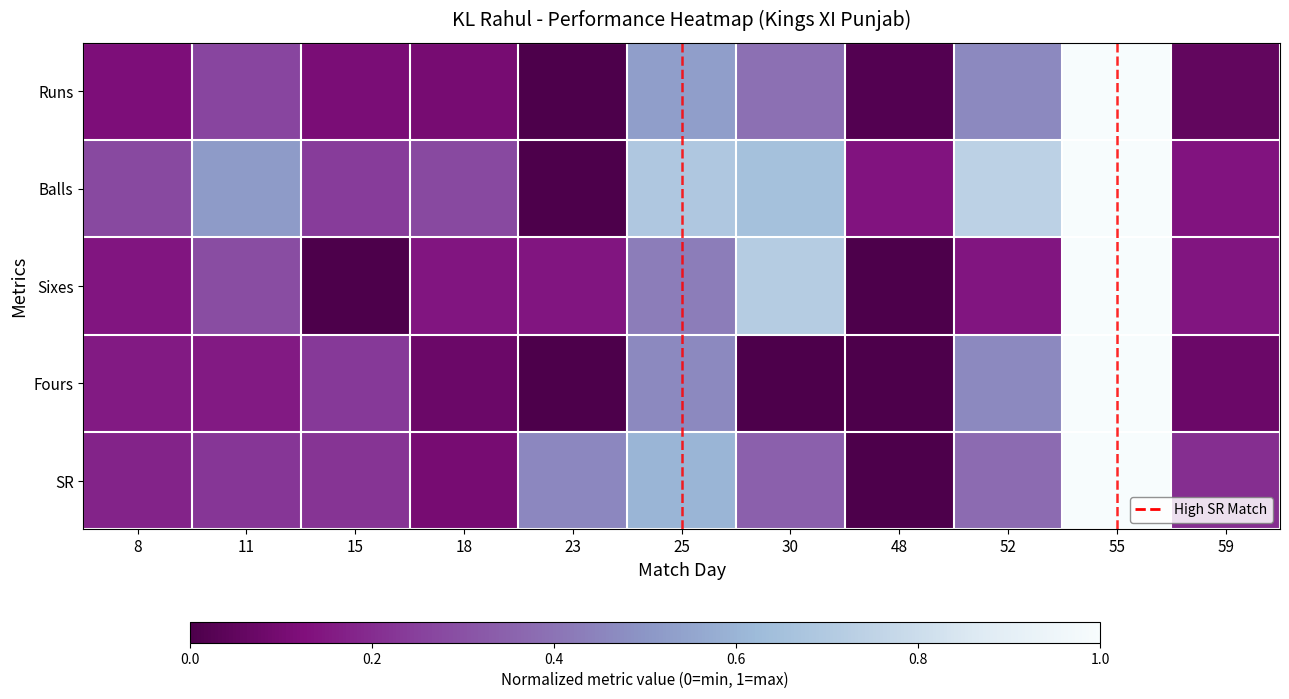

Which category has the lowest value across all series?

23